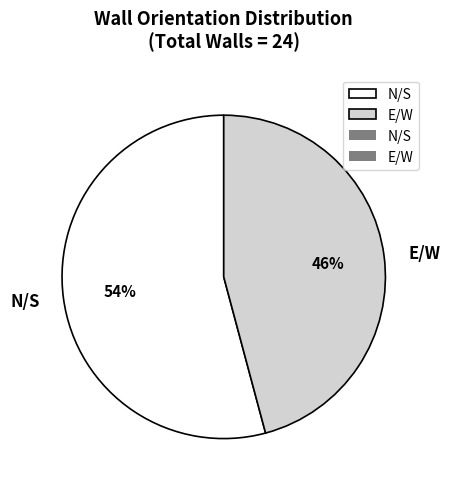

Which has a higher value, E/W or N/S?

N/S